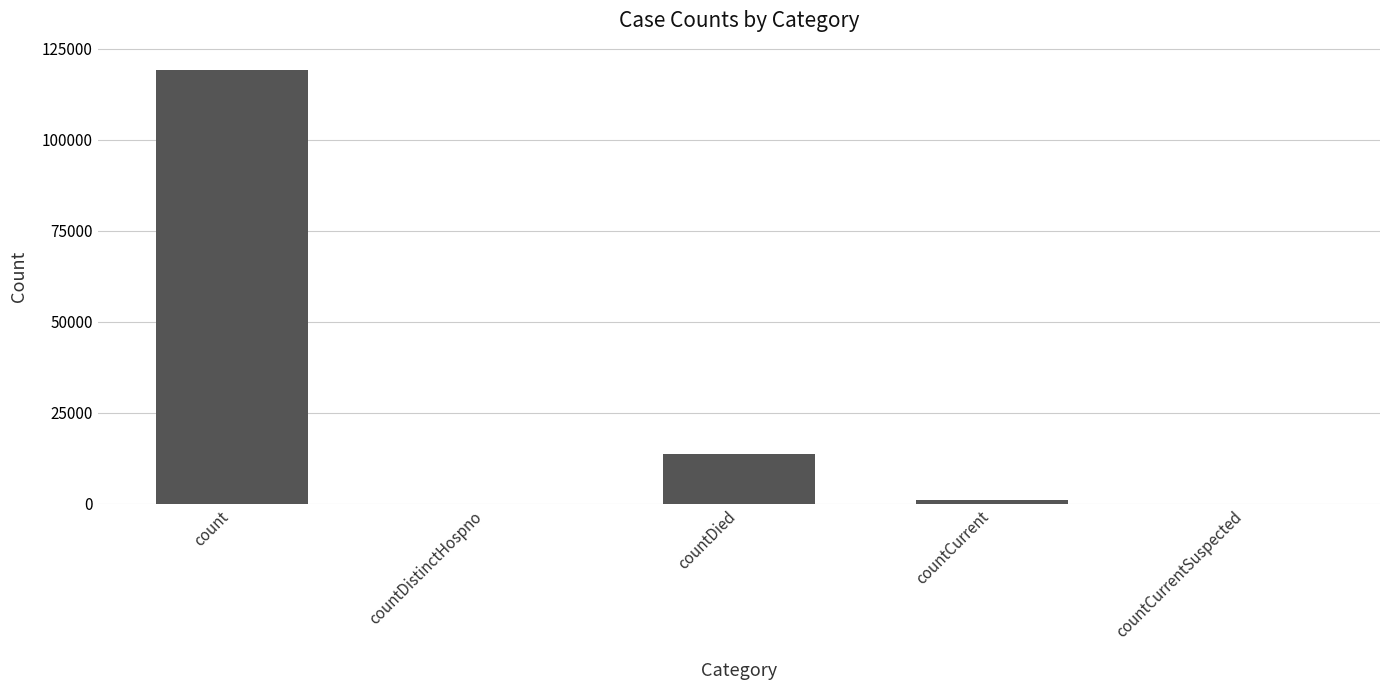

Count the number of data series in this chart.

1